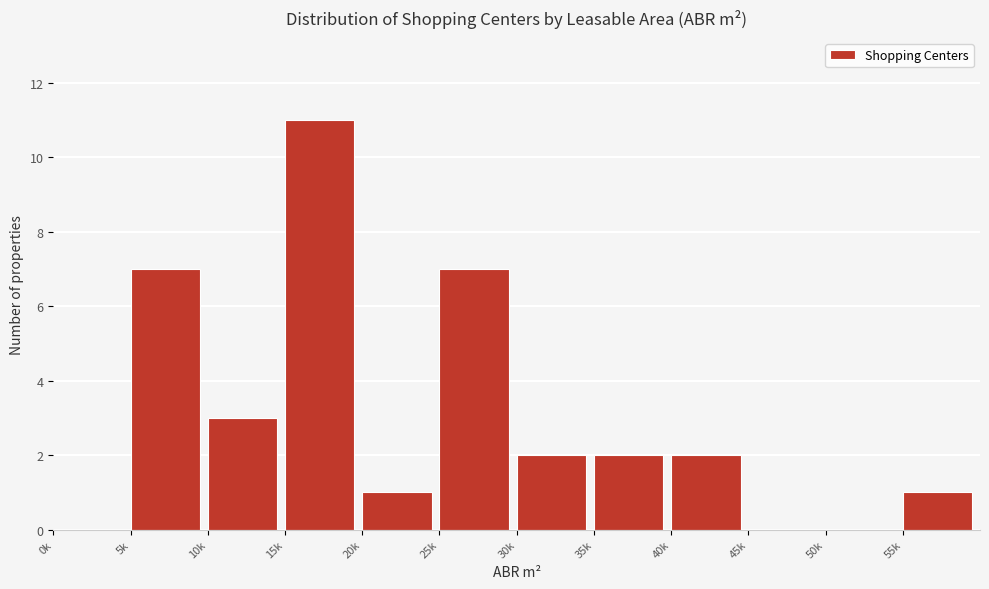

Reading left to right, what are all the values shown in this chart?

0k=0	5k=7	10k=3	15k=11	20k=1	25k=7	30k=2	35k=2	40k=2	45k=0	50k=0	55k=1